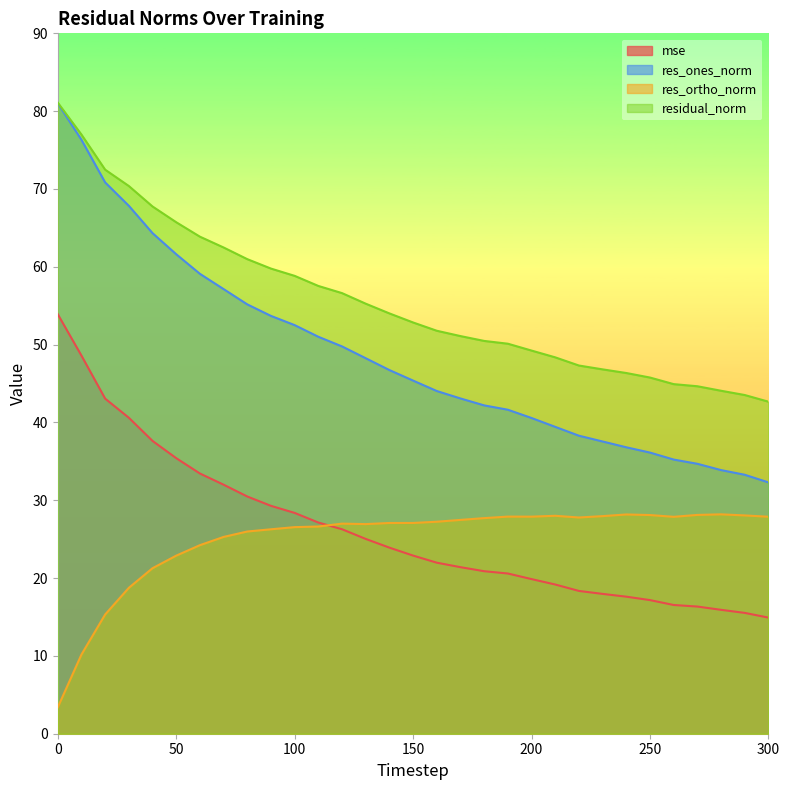

Which series changed the most between 90 and 130?

res_ones_norm